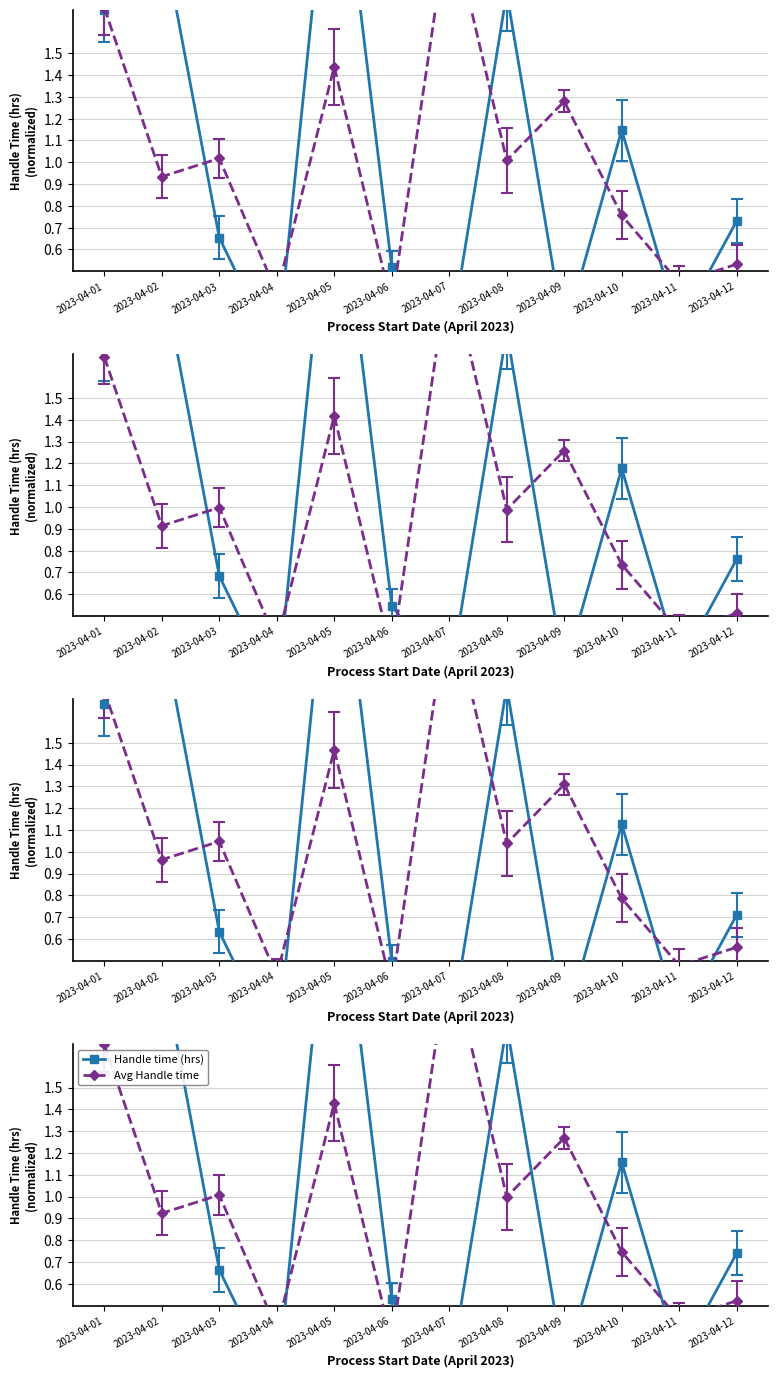

What is the sum of the Handle time (hrs) values at 2023-04-12 and 2023-04-02?

2.8